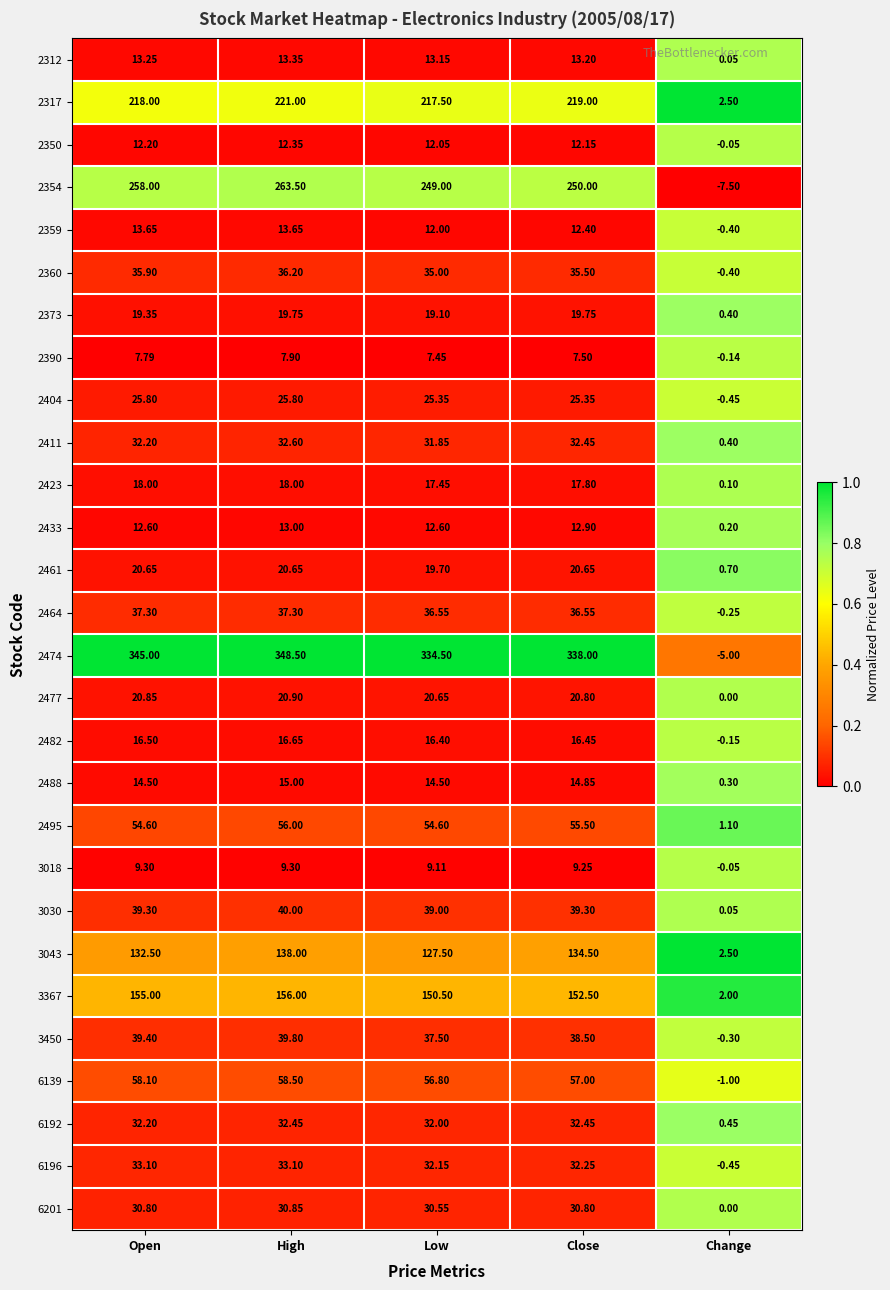

At which category is the sum across all series the highest?

High